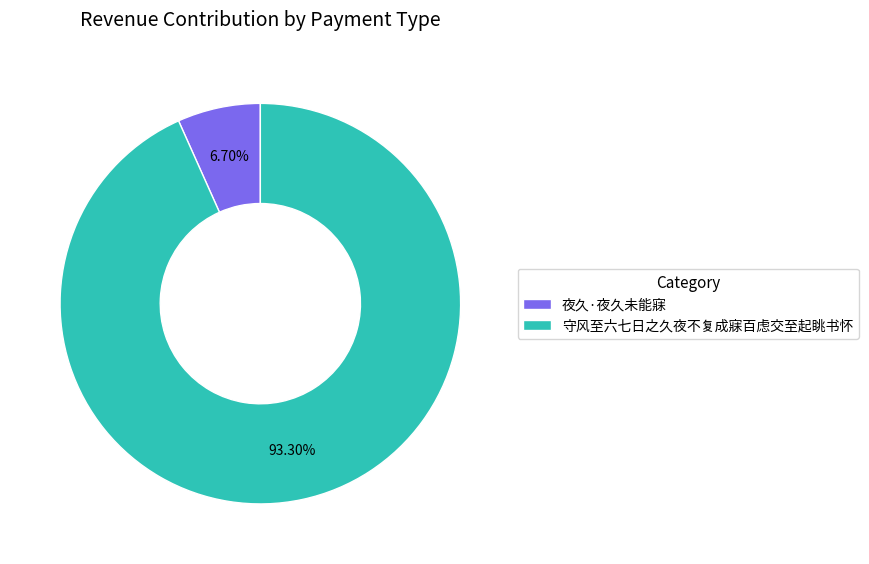

Which category has the smallest portion of the pie?

夜久·夜久未能寐